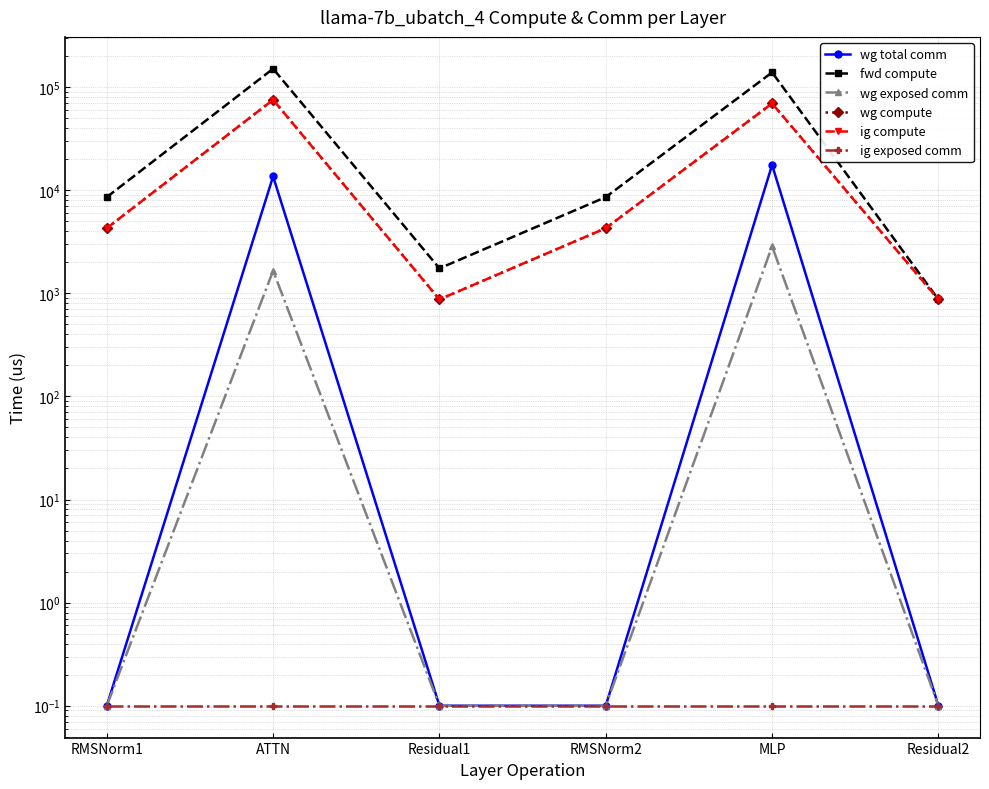

True or false: ig compute and wg compute intersect in this chart.

False